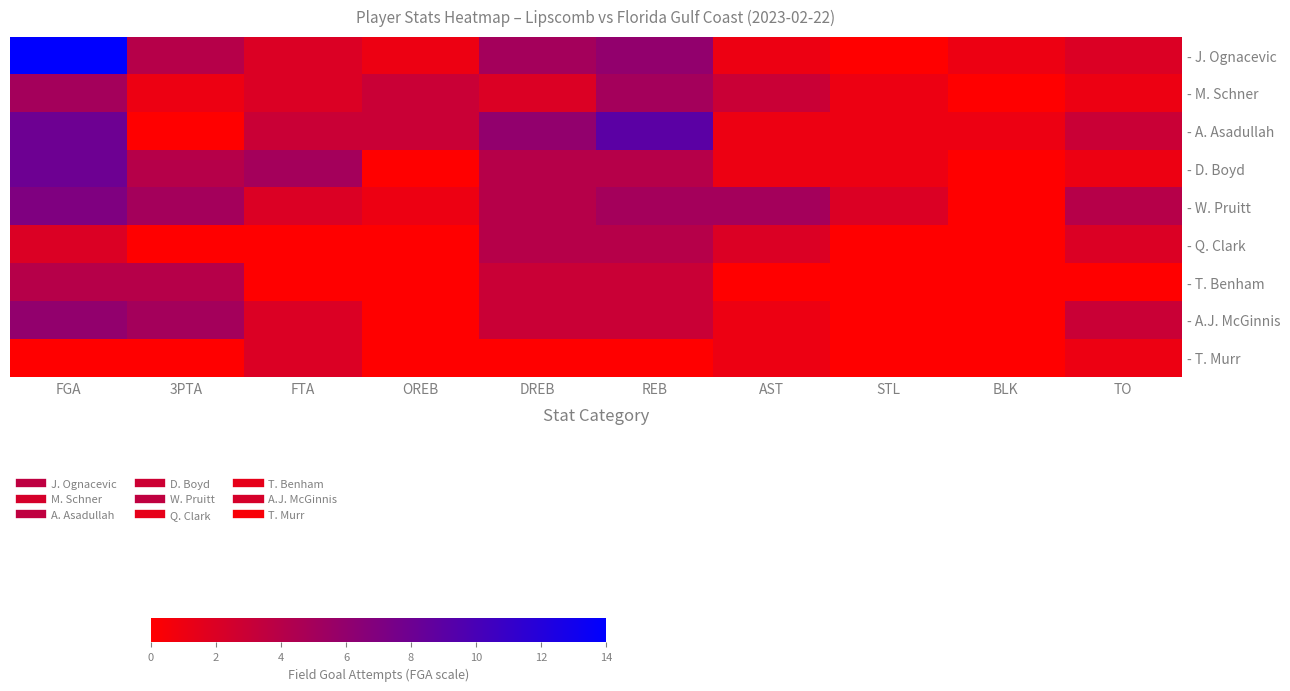

At which category does the chart reach its peak across all series?

FGA